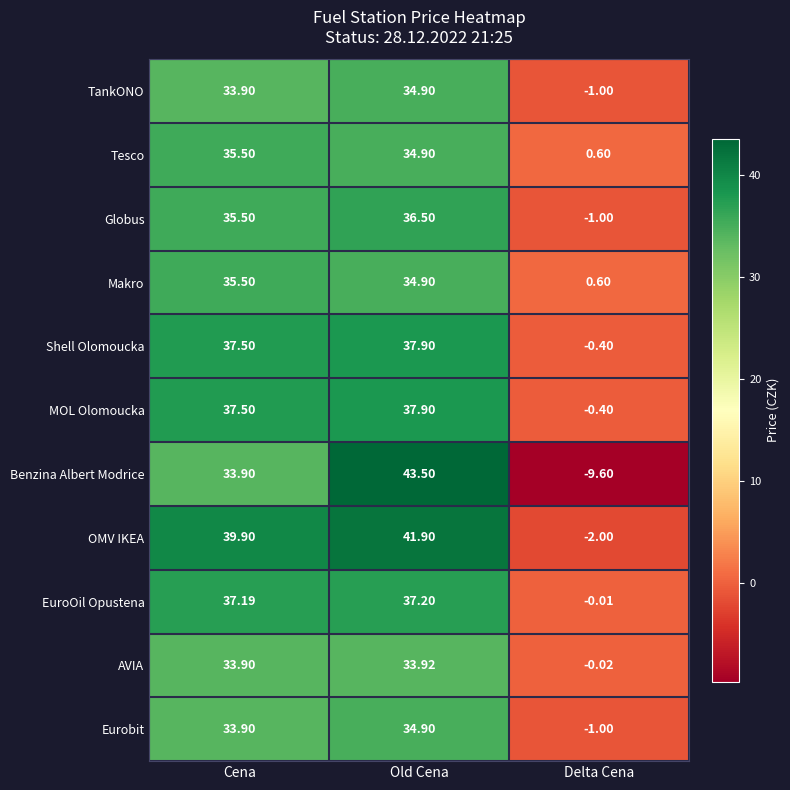

What is the total value across all series at Old Cena?

408.4